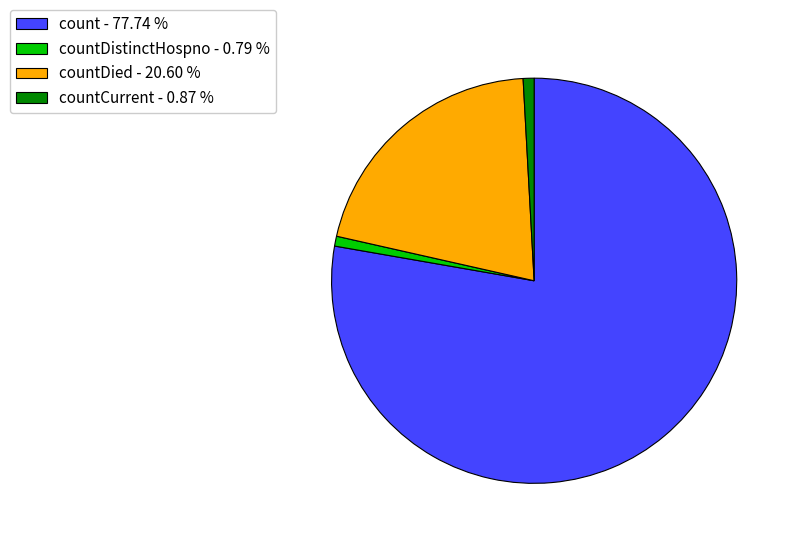

What is the largest slice in the pie chart?

count - 77.74 %